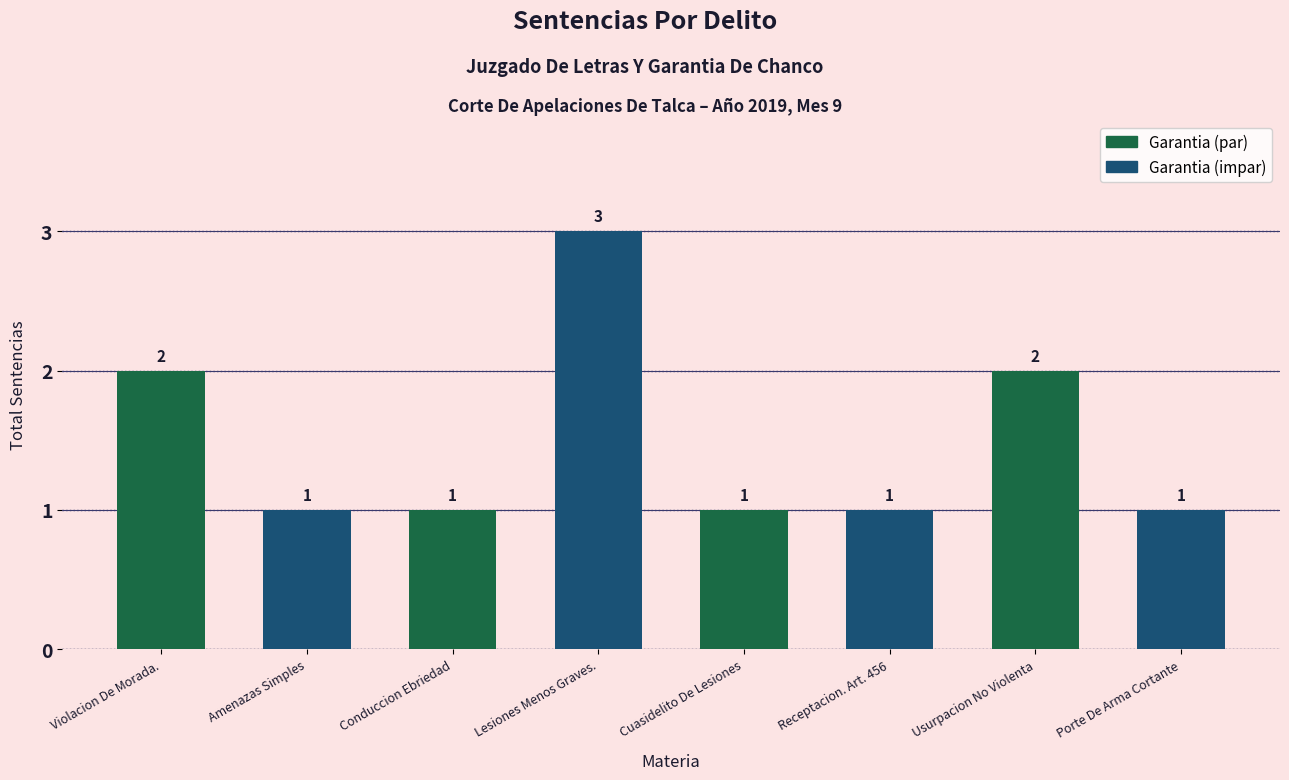

What is the ratio of the value at Lesiones Menos Graves. to the value at Conduccion Ebriedad?

3.0